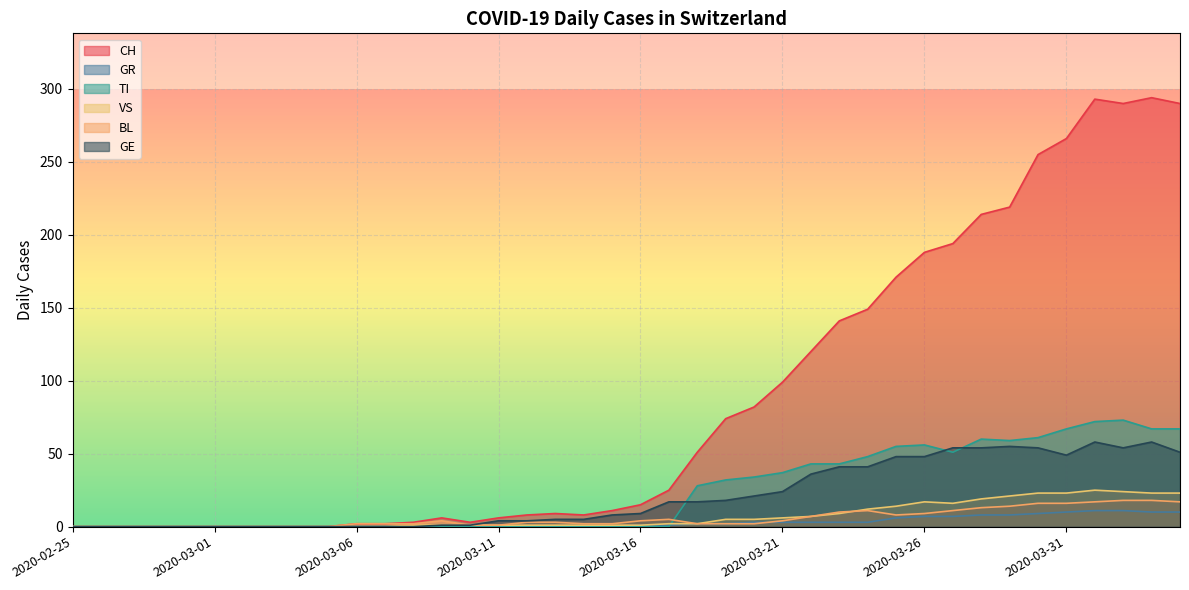

At which category is the sum across all series the highest?

2020-04-01